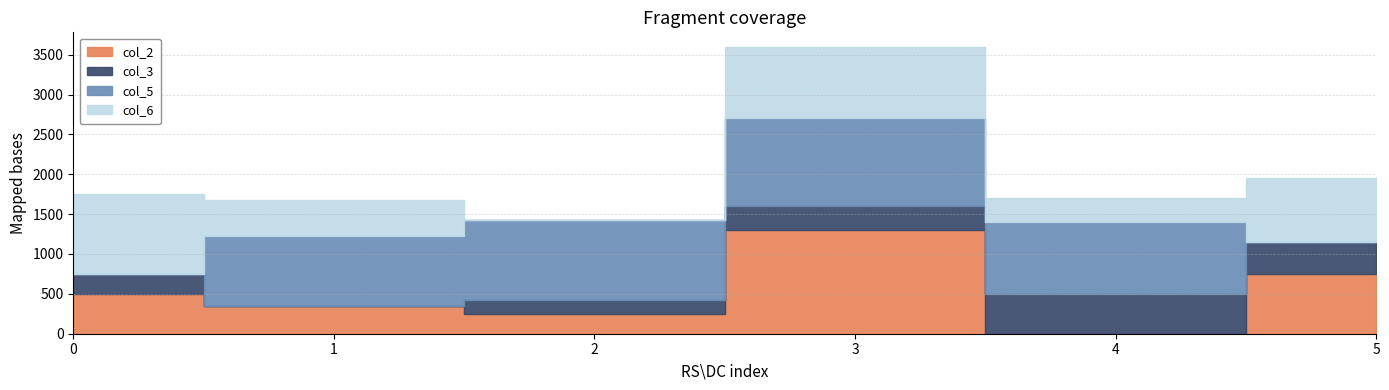

What is the value of the col_2 point at the 4th from the left?

1300